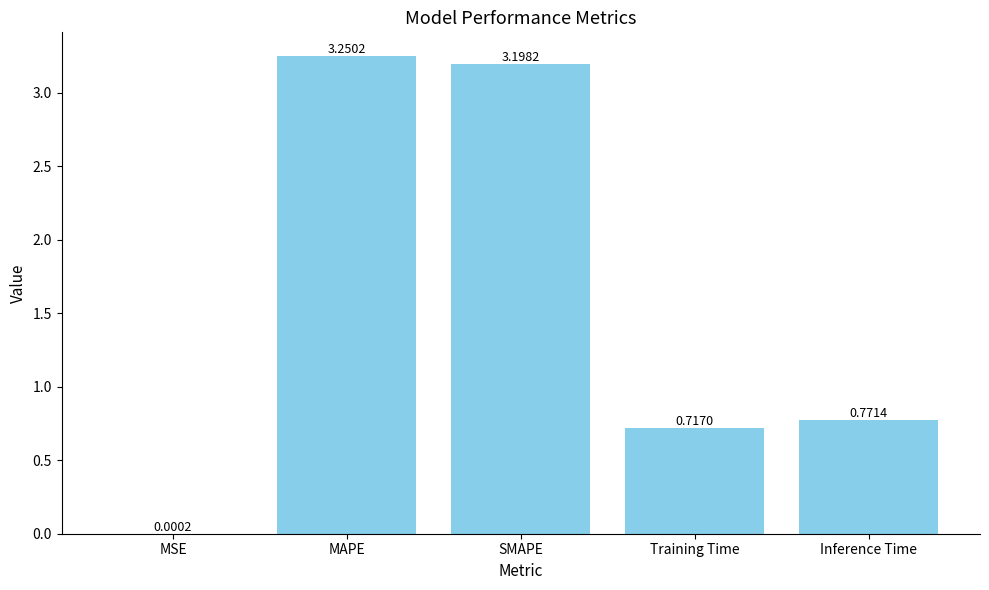

Are the bars horizontal?

No